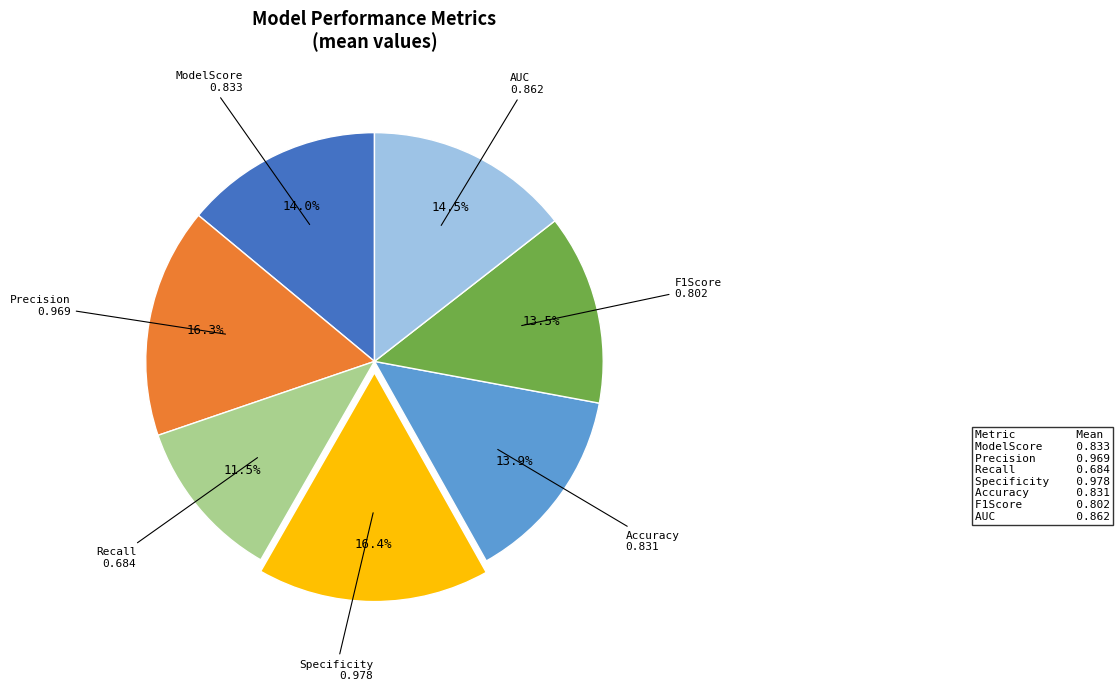

Does any single category account for the majority?

No